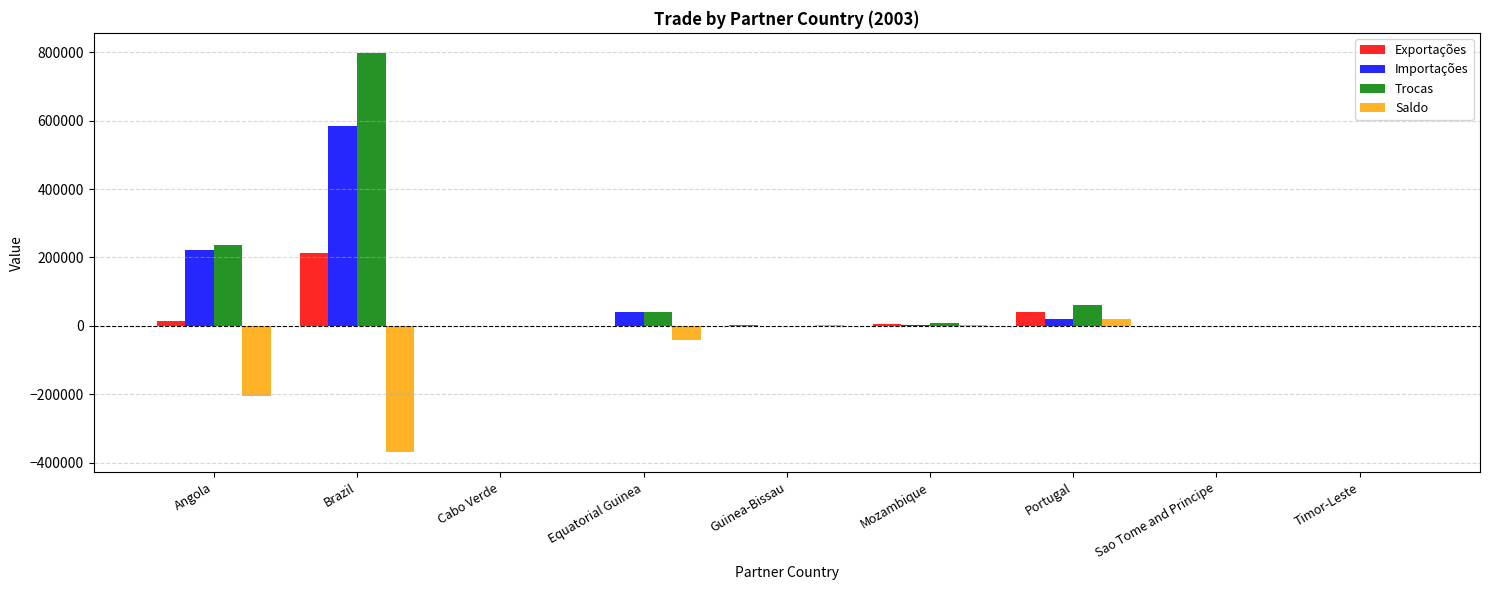

The value of Saldo at Equatorial Guinea is -40683.9. True or false?

True